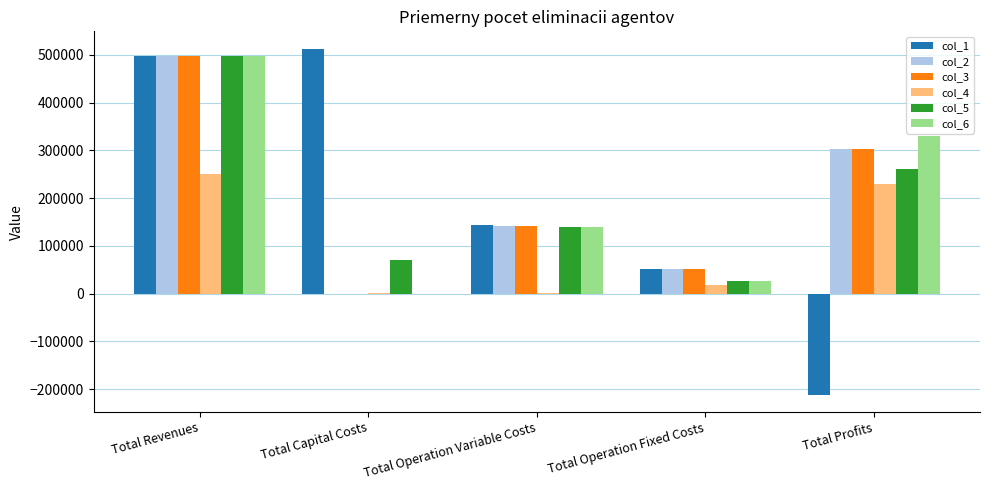

How many data points does each series have?

5